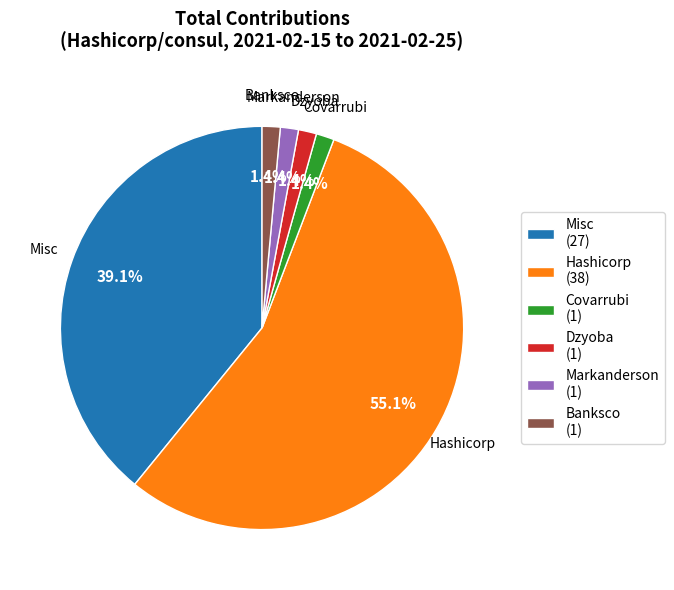

Combined, do Covarrubi and Banksco account for over 50%?

No